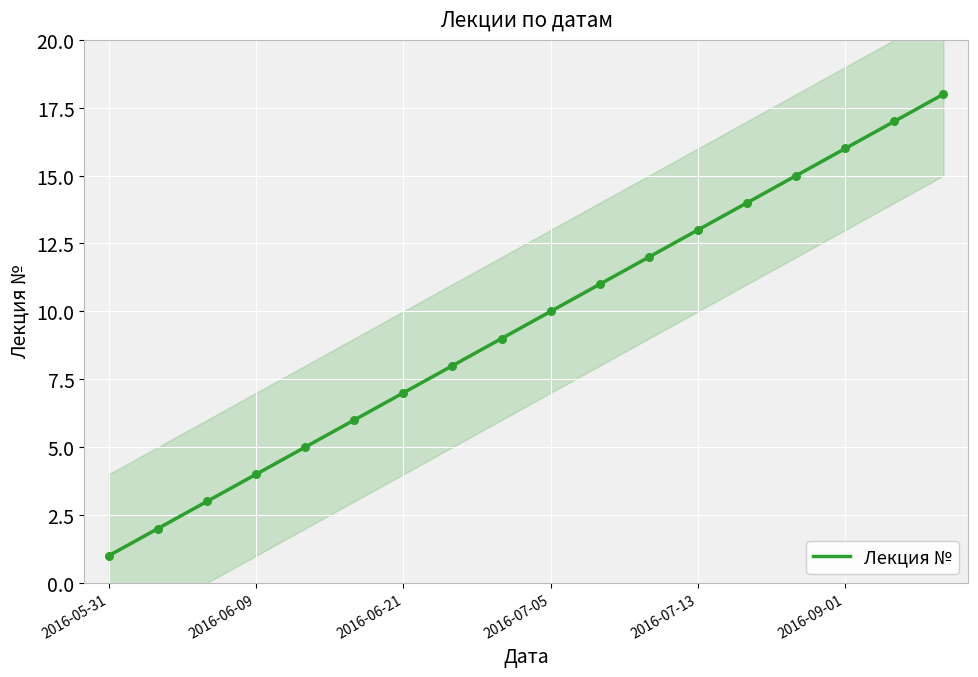

Approximately how many times larger is the value at 2016-06-21 compared to 2016-07-05?

0.7